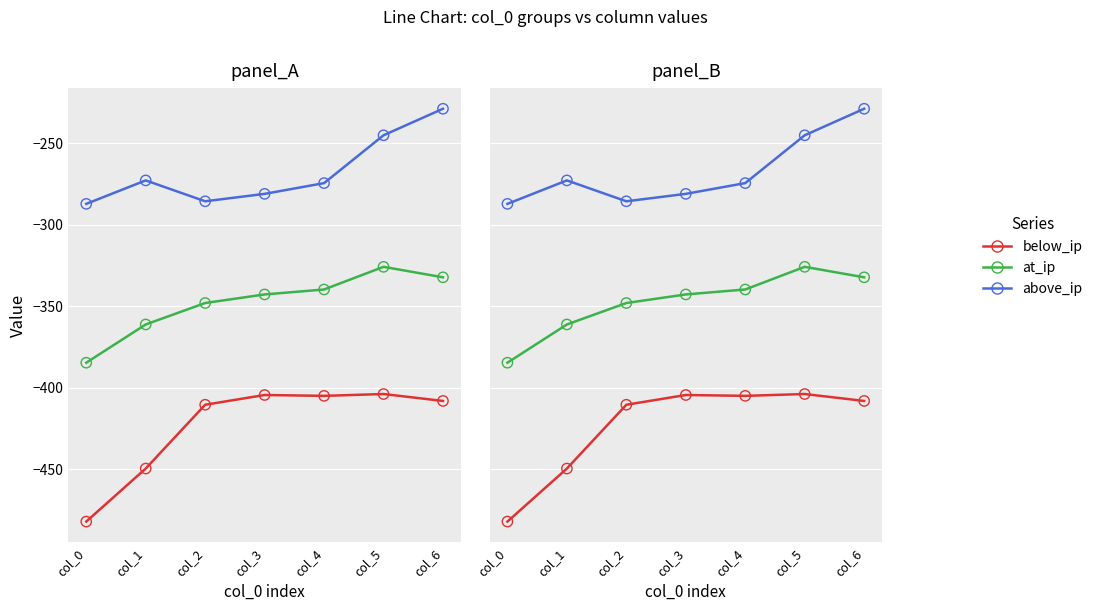

What is the total value across all series at col_4?

-2037.8